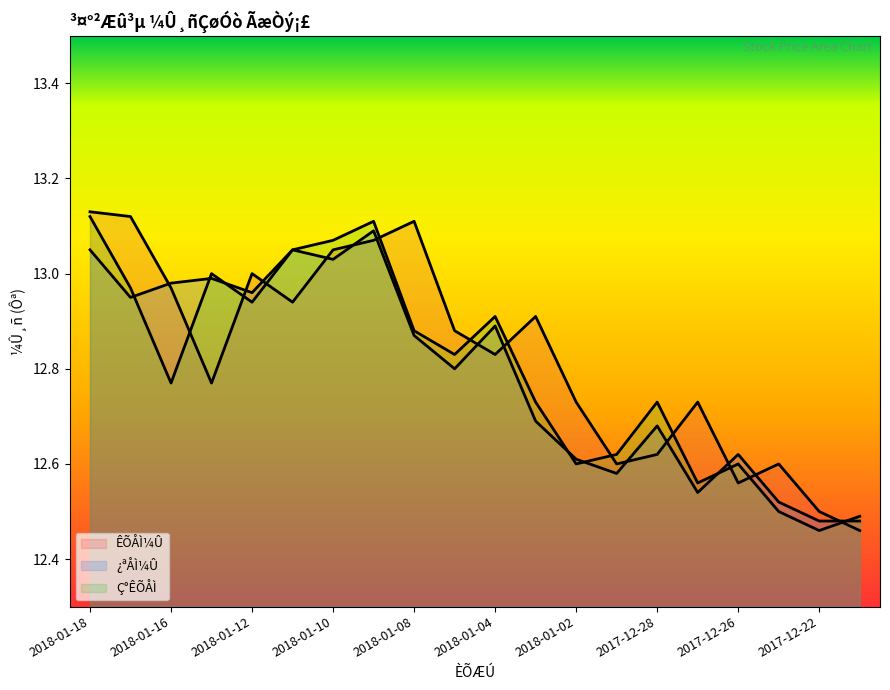

Where is the first local minimum for Ç°ÊÕÅÌ?

2018-01-16